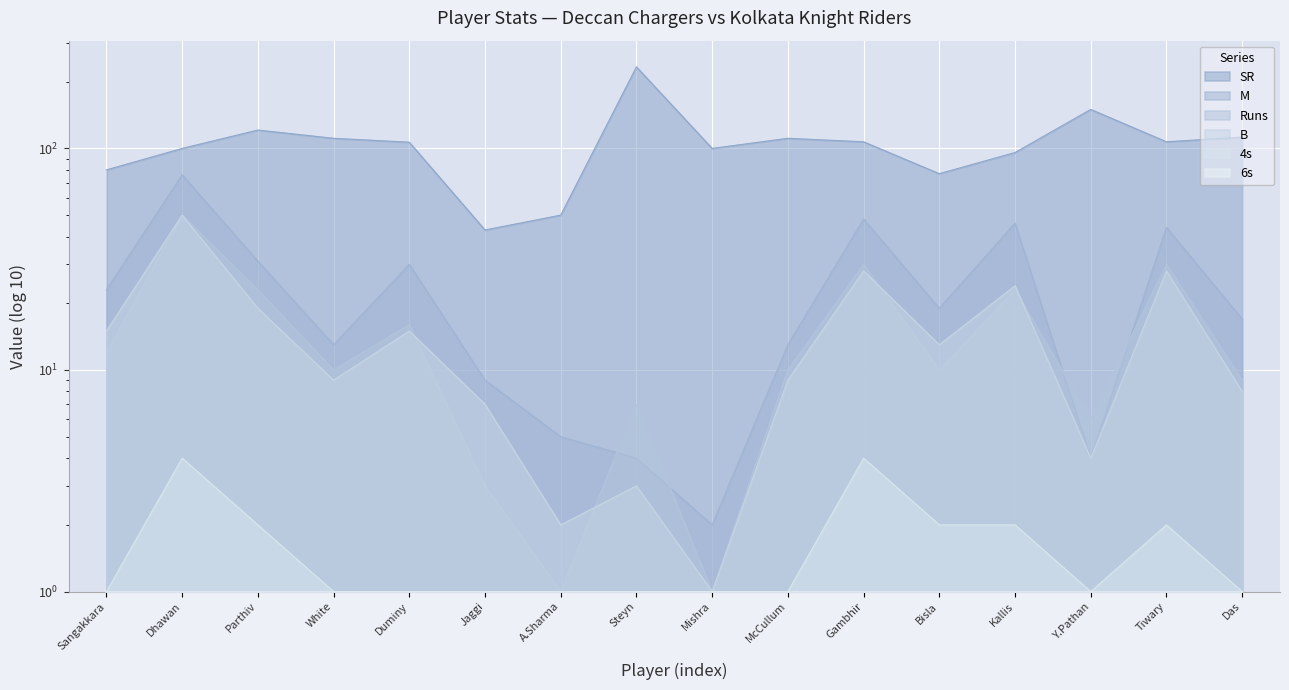

Where is the first local maximum for B?

Dhawan